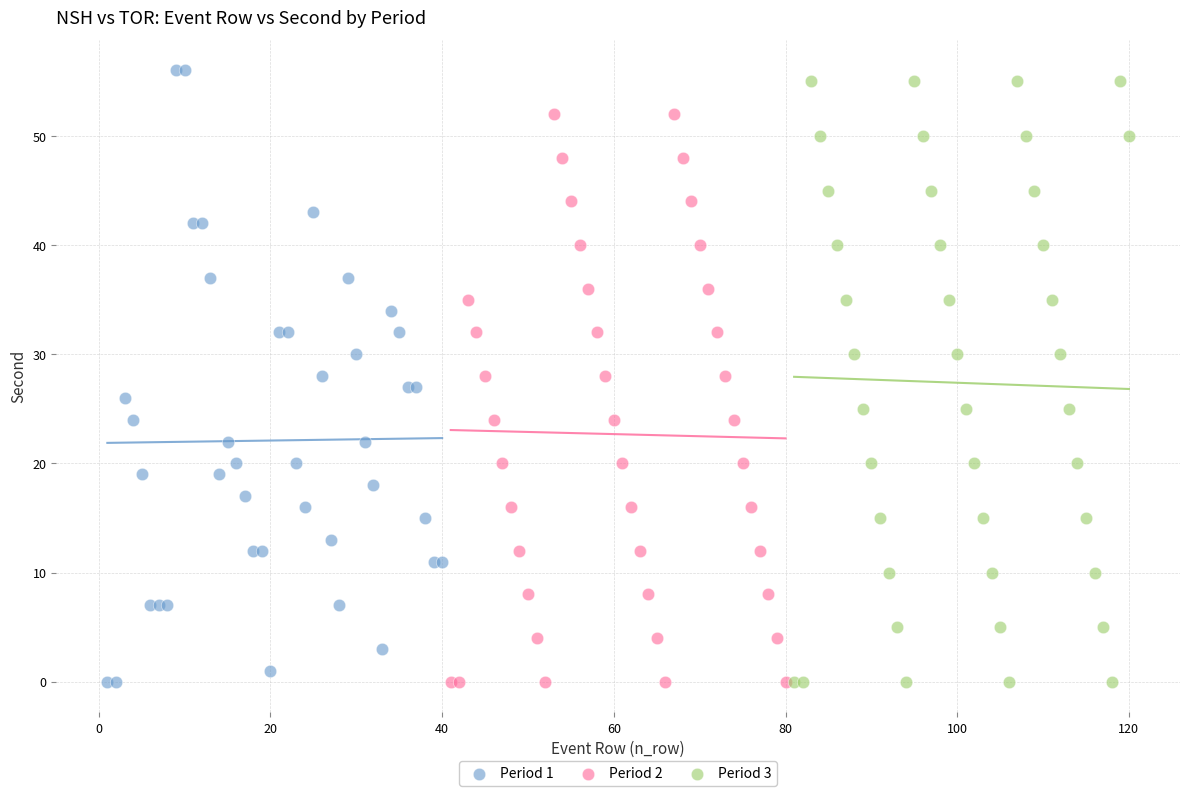

Which series contains the highest Y value?

Period 1